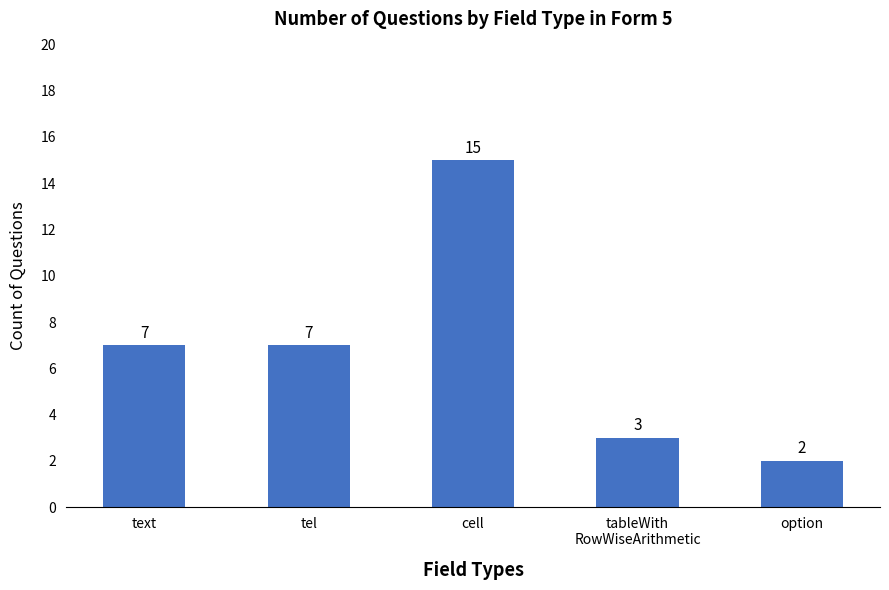

What is the change in value from text to cell?

+8